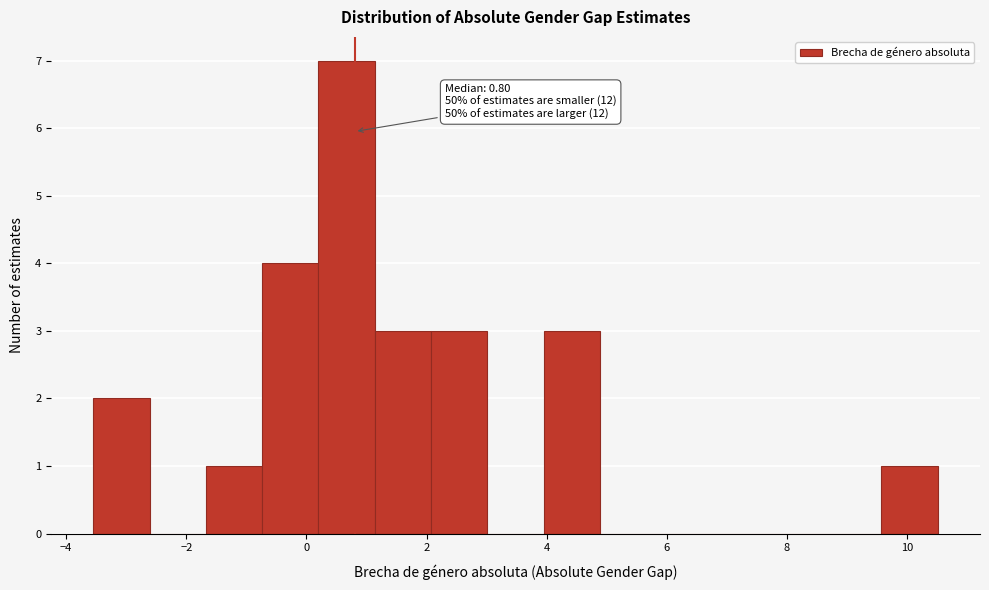

Which range on the x-axis has the tallest bar?

0.2 to 1.2